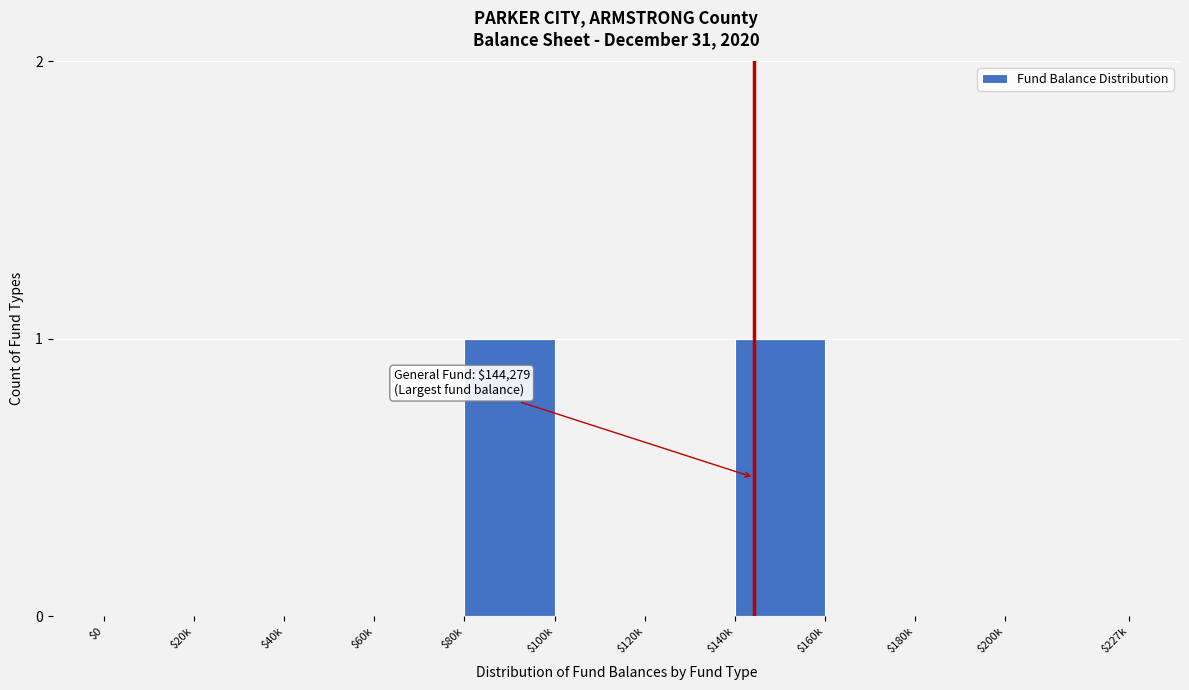

The chart shows a value of 0 at $0. True or false?

True